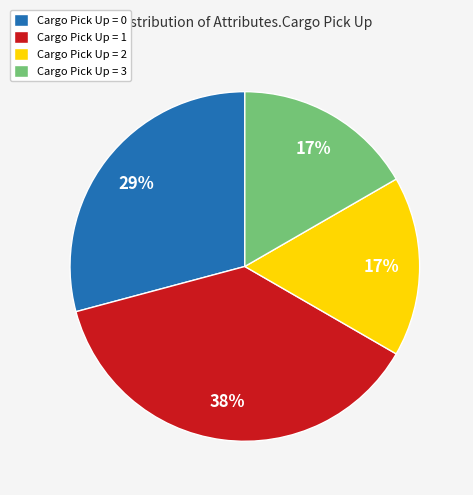

Count the number of slices in the pie.

4